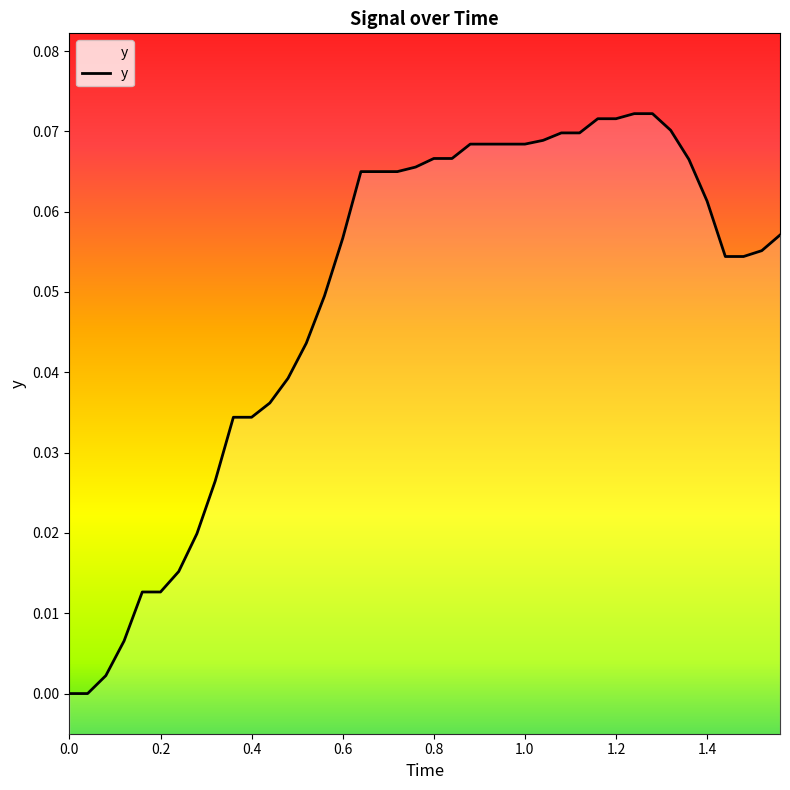

Reading right to left, what are all the values shown in this chart?

0.1	0.1	0.1	0.1	0.1	0.1	0.1	0.1	0.1	0.1	0.1	0.1	0.1	0.1	0.1	0.1	0.1	0.1	0.1	0.1	0.1	0.1	0.1	0.1	0.1	0.0	0.0	0.0	0.0	0.0	0.0	0.0	0.0	0.0	0.0	0.0	0.0	0.0	0.0	0.0